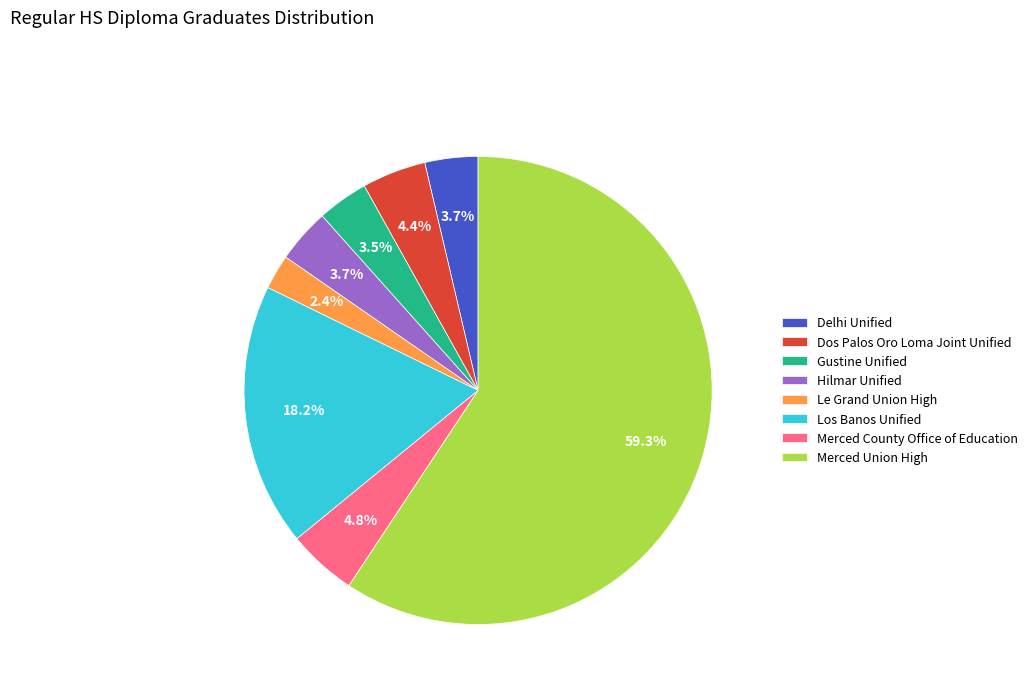

Do Le Grand Union High and Merced County Office of Education together represent more than half of the pie?

No